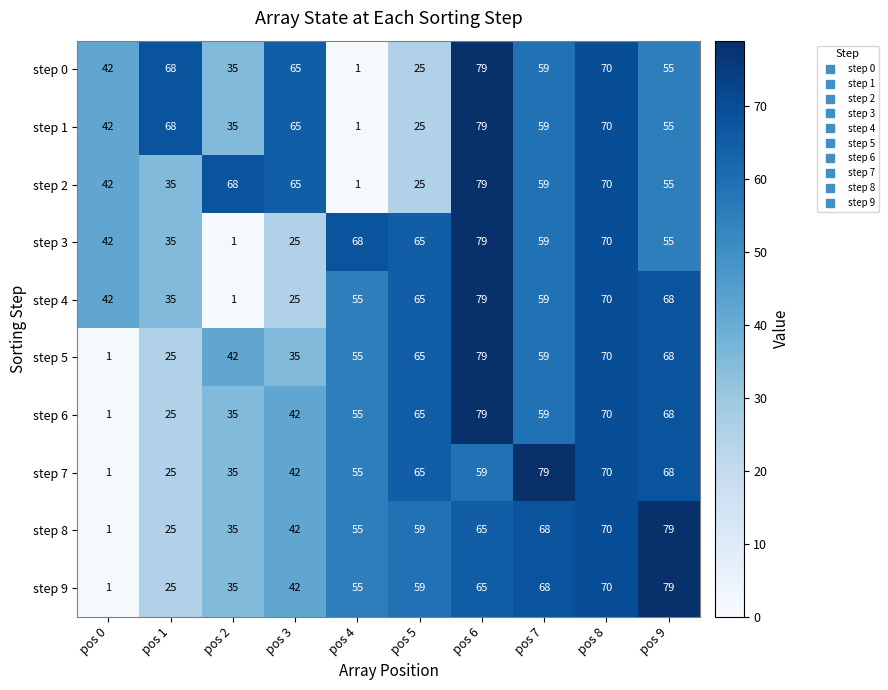

Is it true that step 7 equals 79 at pos 7?

True